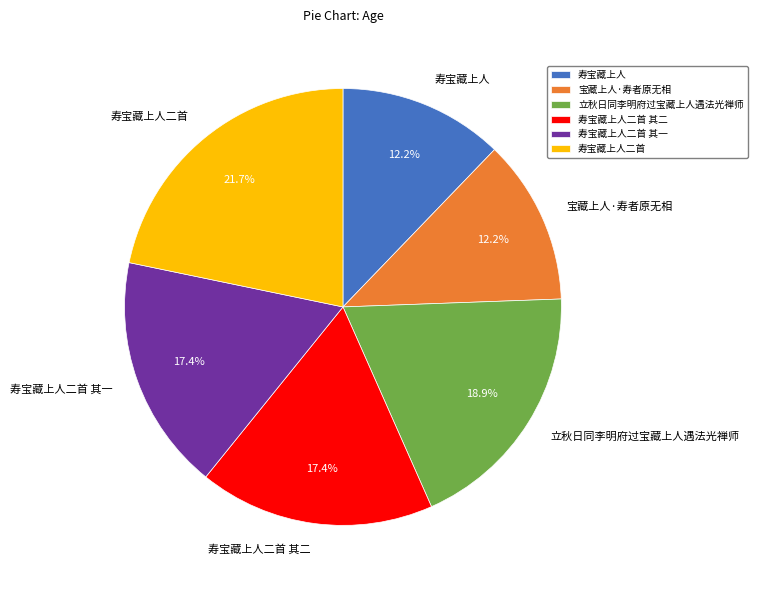

Is there any slice that represents more than half of the pie?

No